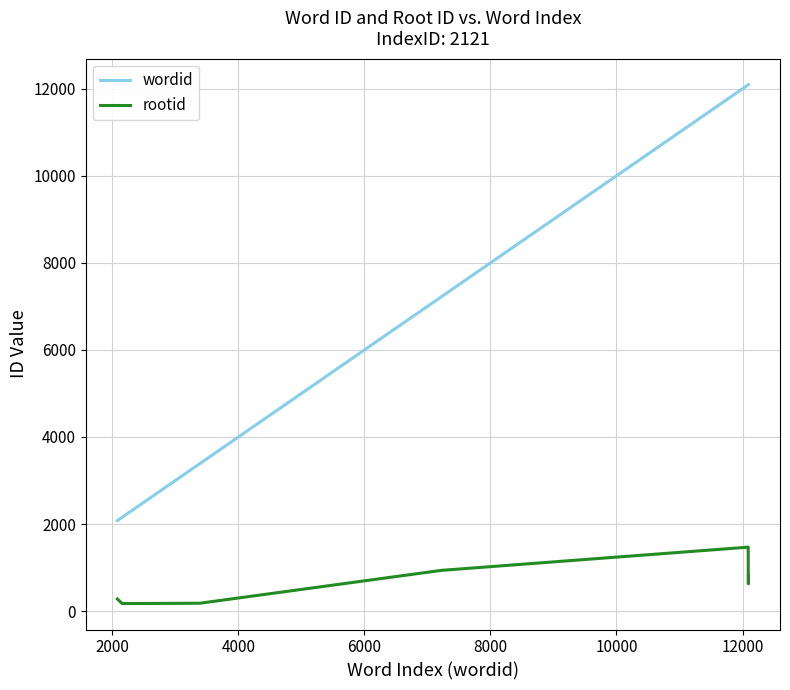

Which series has the widest spread of values?

wordid